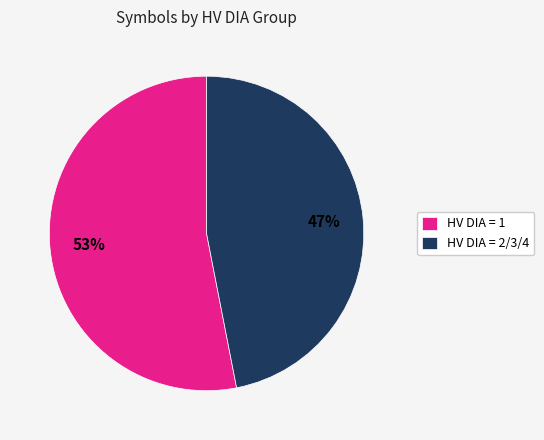

To the nearest percent, what is the combined percentage of HV DIA = 2/3/4 and HV DIA = 1?

100%